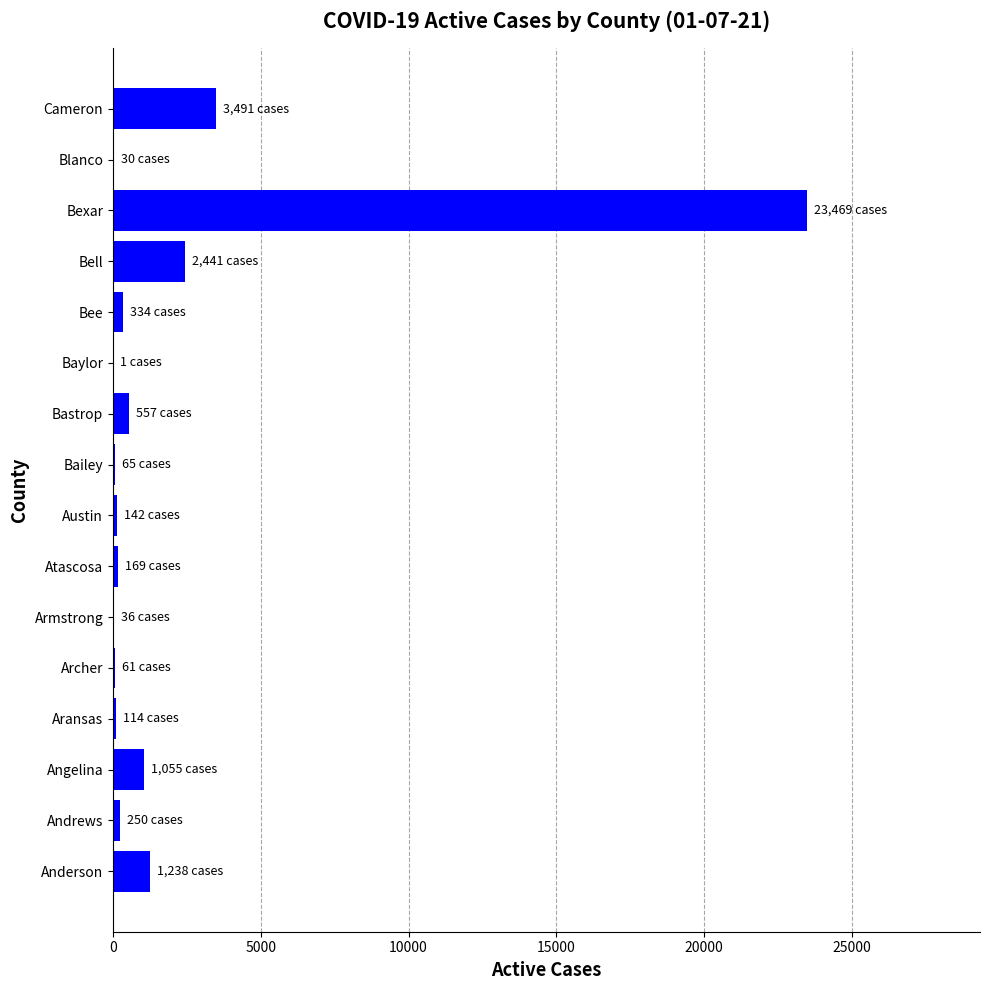

At which label is the value closest to 11735?

Cameron